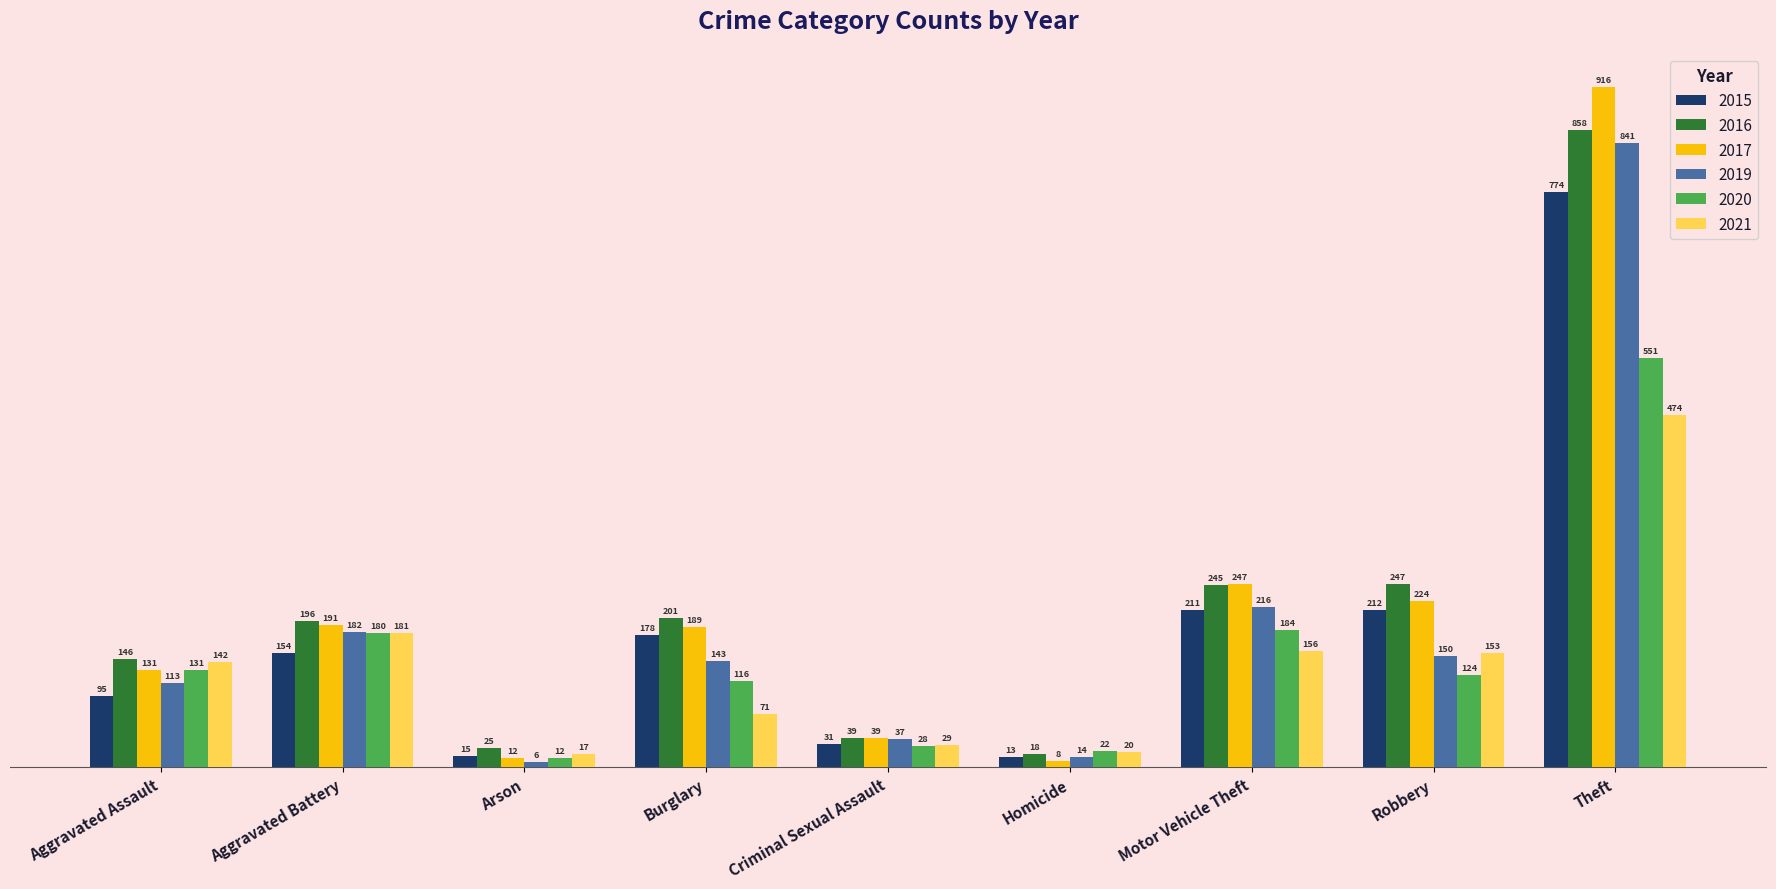

Read the 2021 value at Robbery.

153